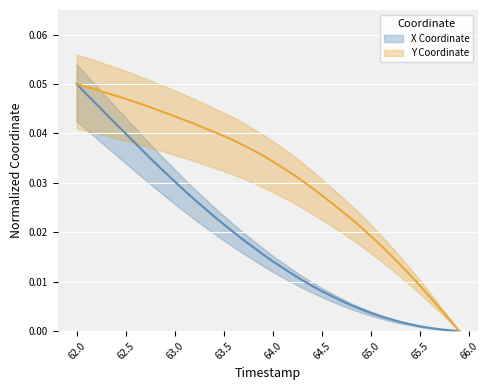

What is the greatest value displayed?

0.1